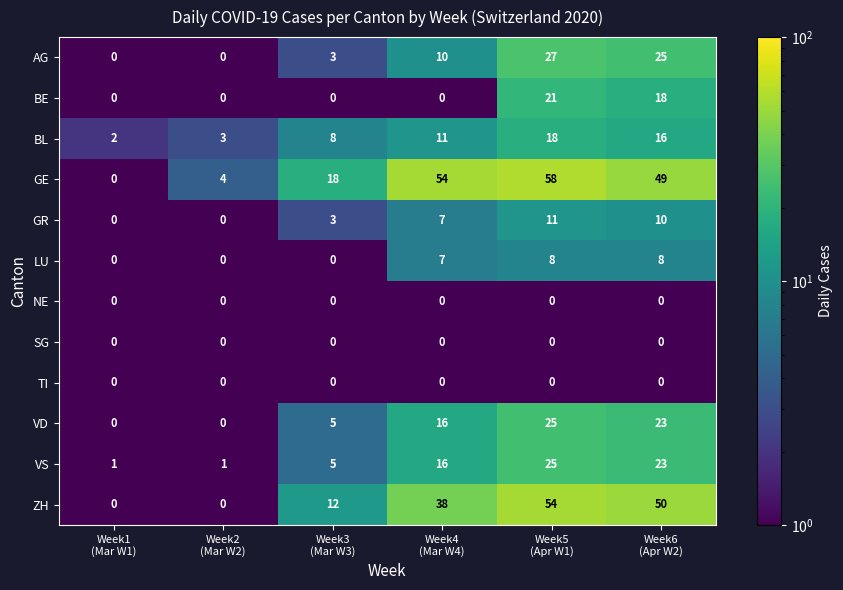

Which series has the widest spread of values?

GE